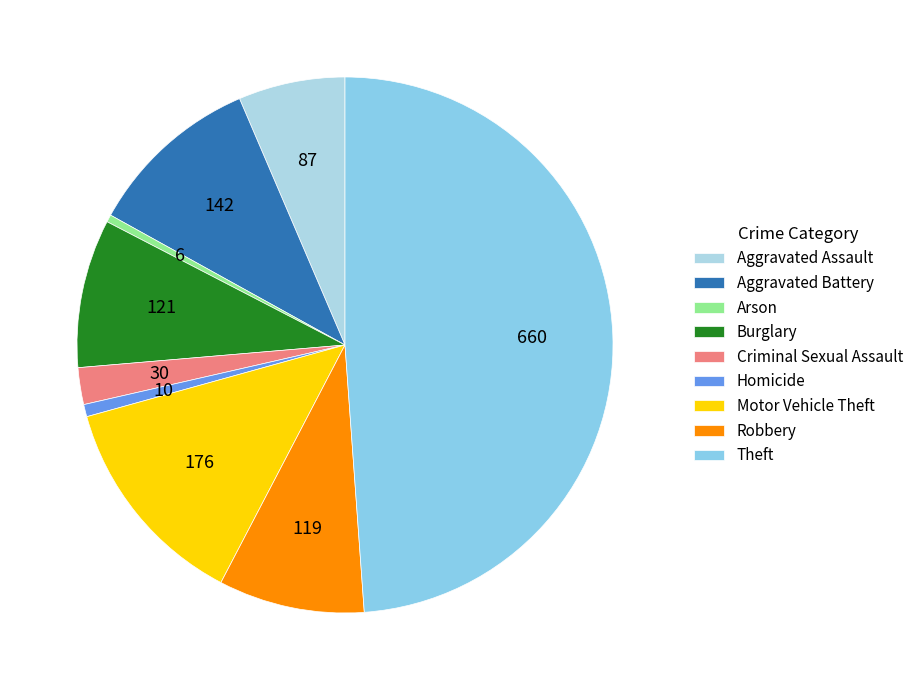

How many segments does this pie chart have?

9